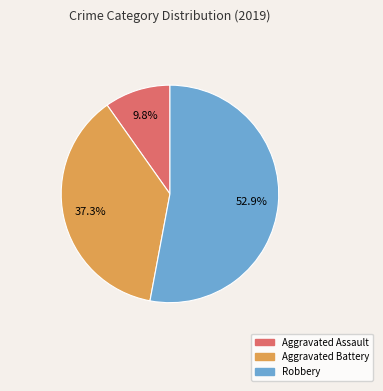

To the nearest percent, what is the difference between the Robbery and Aggravated Battery slice percentages?

16%